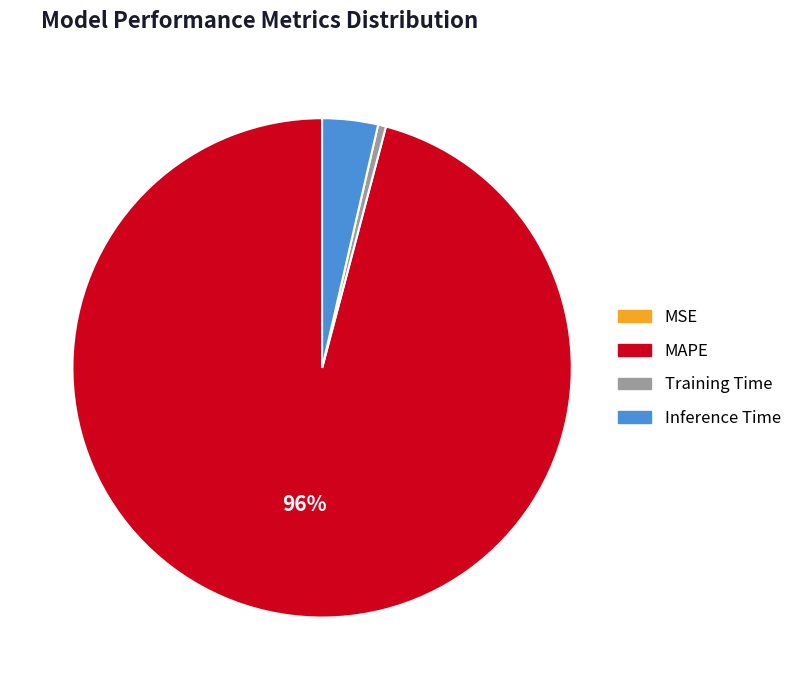

Which category accounts for the majority?

MAPE